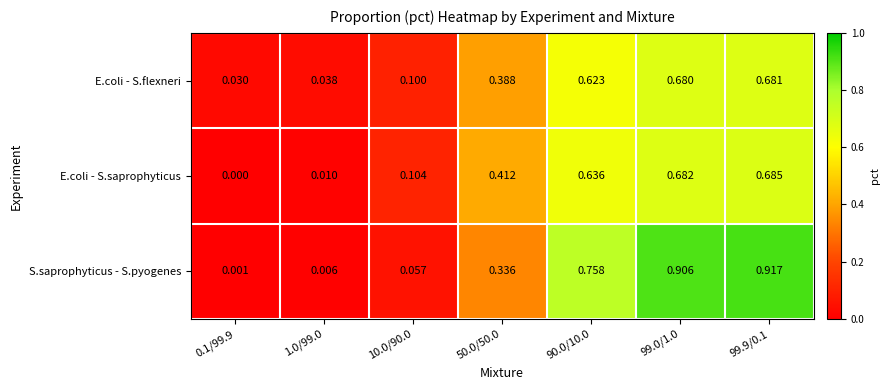

Rank the series by their maximum value, from lowest to highest.

E.coli - S.flexneri, E.coli - S.saprophyticus, S.saprophyticus - S.pyogenes